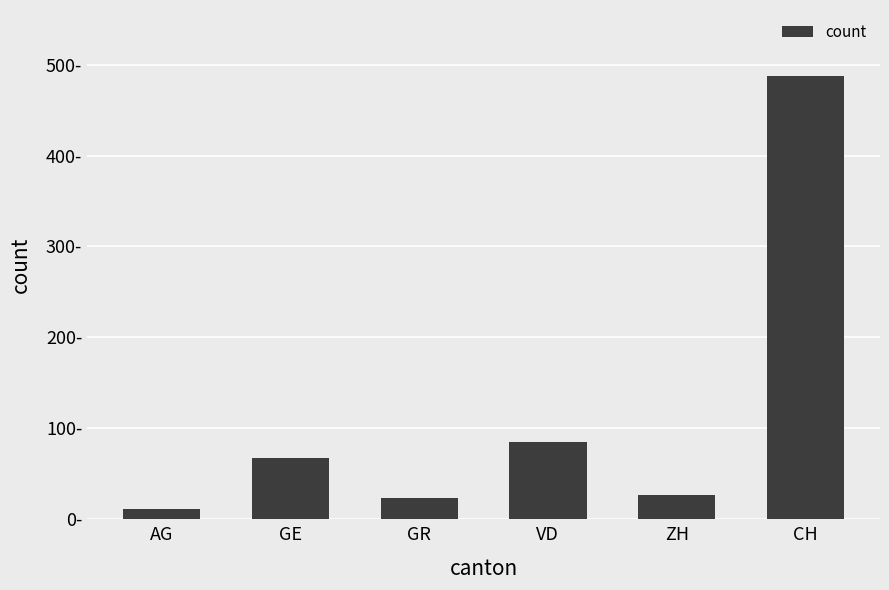

What is the maximum value shown in the chart?

487